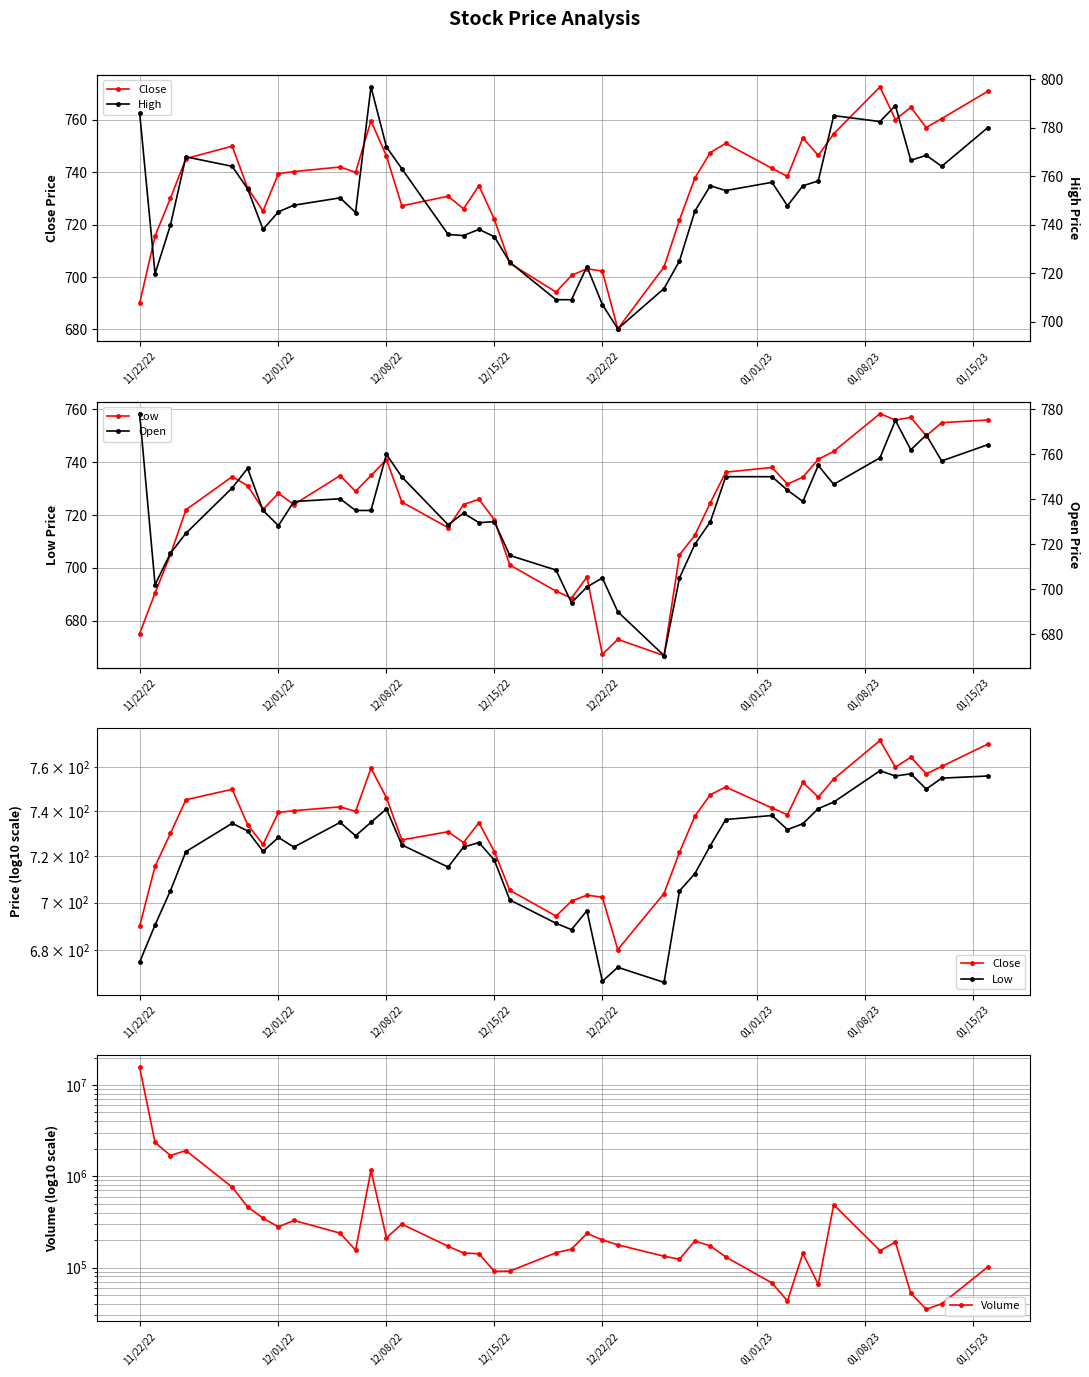

At which category is the sum across all series the highest?

11/22/22